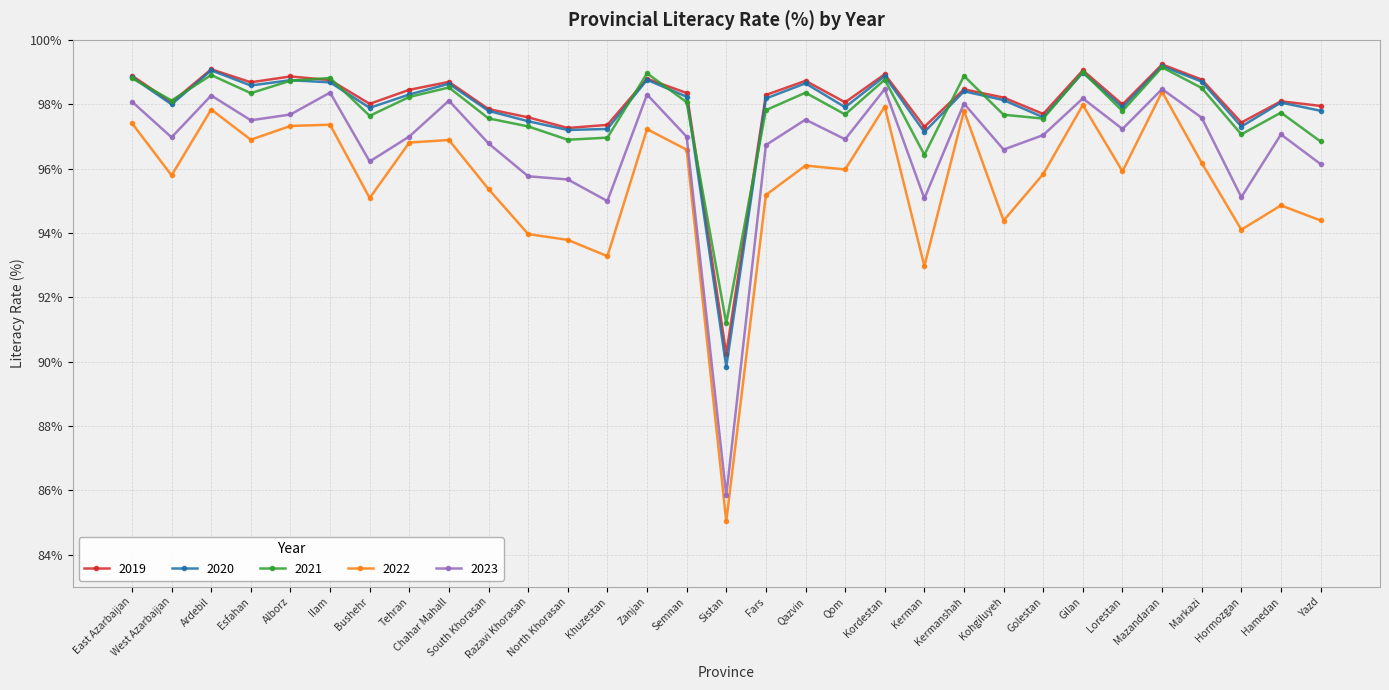

What is the difference between the maximum and minimum values in the 2023 series?

12.6